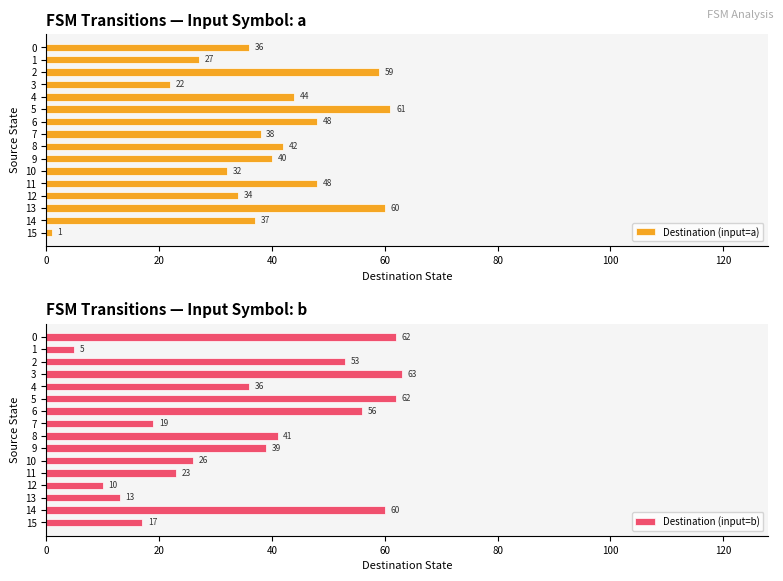

What is the total value across all series at 12?

44